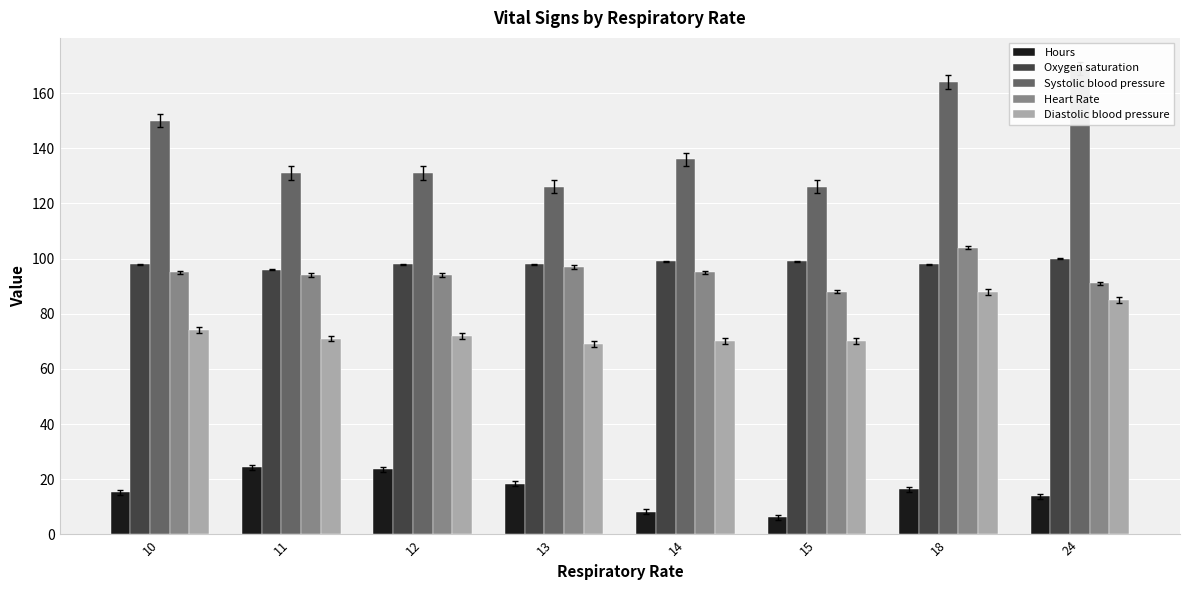

What is the spread (max minus min) of values at 14?

127.7